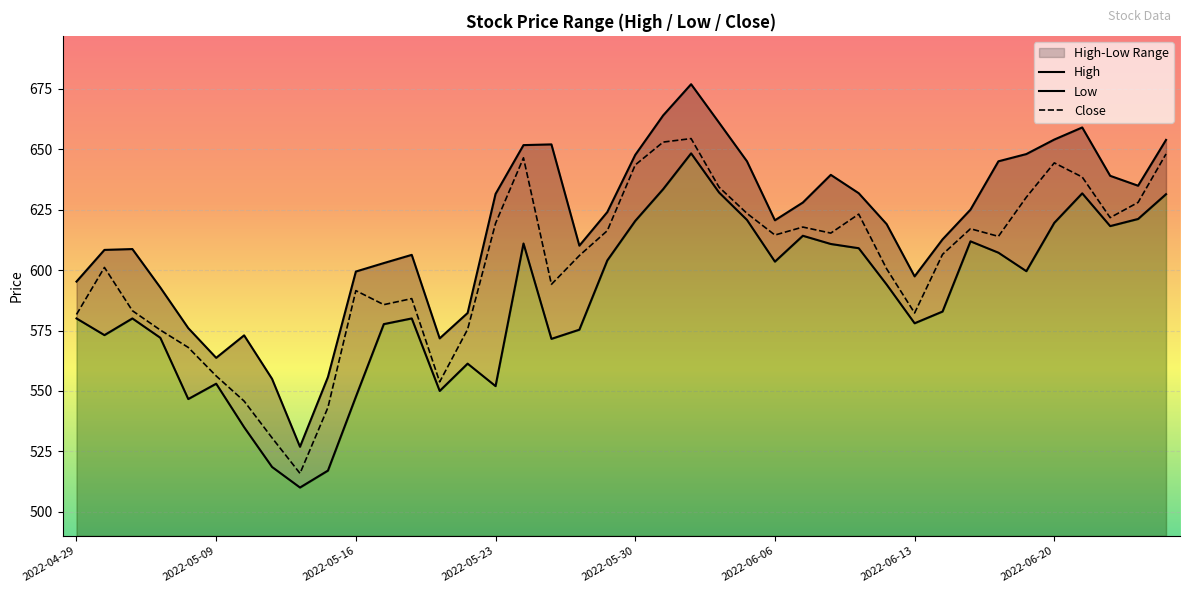

Reading right to left, list all the values displayed in this chart.

High: 653.9	634.9	639.0	659.0	654.0	648.0	645.0	625.0	612.7	597.4	619.0	631.8	639.4	628.0	620.6	645.0	661.0	676.9	664.0	647.6	624.0	610.1	652.0	651.7	631.5	582.2	571.8	606.3	602.9	599.4	555.8	526.9	555.0	573.0	563.7	576.0	592.8	608.7	608.4	595.2
Low: 631.4	621.1	618.2	631.8	619.5	599.5	607.2	611.9	582.9	578.0	594.0	609.0	610.8	614.2	603.5	620.8	632.1	648.3	633.5	620.4	604.0	575.4	571.5	611.0	552.0	561.3	550.0	580.0	577.6	547.6	517.0	510.1	518.5	535.0	553.0	546.6	572.0	580.0	573.1	580.0
Close: 648.0	628.0	621.7	638.5	644.4	630.1	614.0	617.1	606.5	582.2	600.5	623.1	615.3	617.8	614.5	623.5	634.3	654.4	653.0	643.5	616.3	606.0	594.1	646.5	619.4	575.5	553.8	588.2	585.7	591.5	543.1	515.9	530.6	545.8	556.2	568.0	575.2	583.2	601.1	581.6